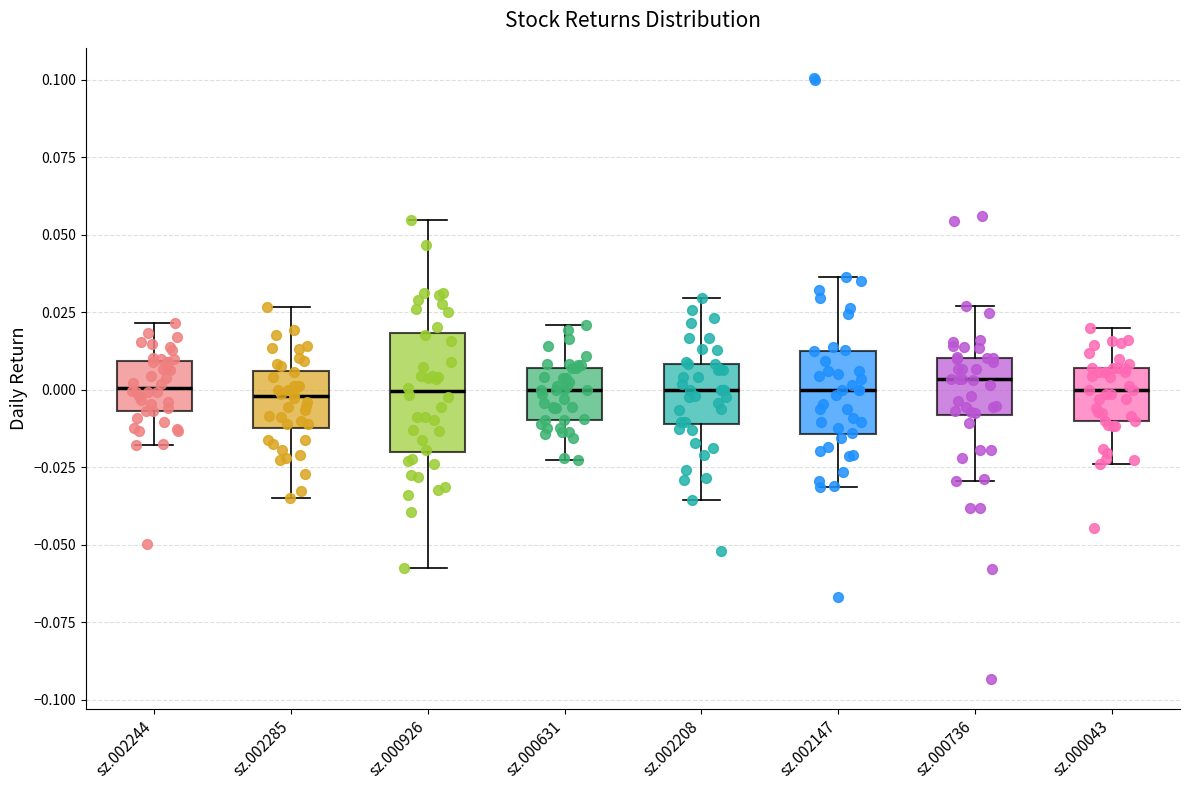

Reading left to right, read every box against the y-axis: the position of its median line, the range the box covers, and the ends of its whiskers. The values are not printed on the chart, so give them approximately, as read against the axis.

sz.002244: median 0.000, box -0.005 to 0.010, whiskers -0.020 to 0.020
sz.002285: median 0.000, box -0.010 to 0.005, whiskers -0.035 to 0.025
sz.000926: median 0.000, box -0.020 to 0.020, whiskers -0.055 to 0.055
sz.000631: median 0.000, box -0.010 to 0.005, whiskers -0.025 to 0.020
sz.002208: median 0.000, box -0.010 to 0.010, whiskers -0.035 to 0.030
sz.002147: median 0.000, box -0.015 to 0.010, whiskers -0.030 to 0.035
sz.000736: median 0.005, box -0.010 to 0.010, whiskers -0.030 to 0.025
sz.000043: median 0.000, box -0.010 to 0.005, whiskers -0.025 to 0.020